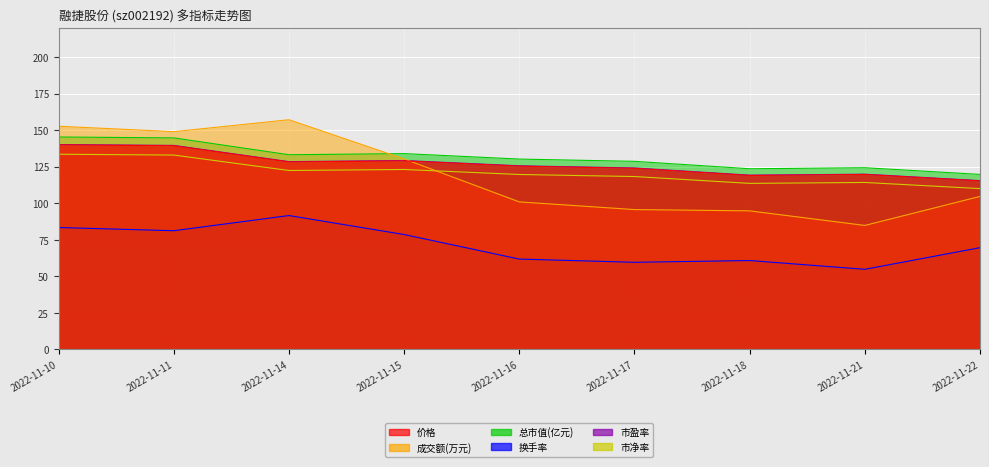

Which series has the largest range (max minus min)?

成交额(万元)